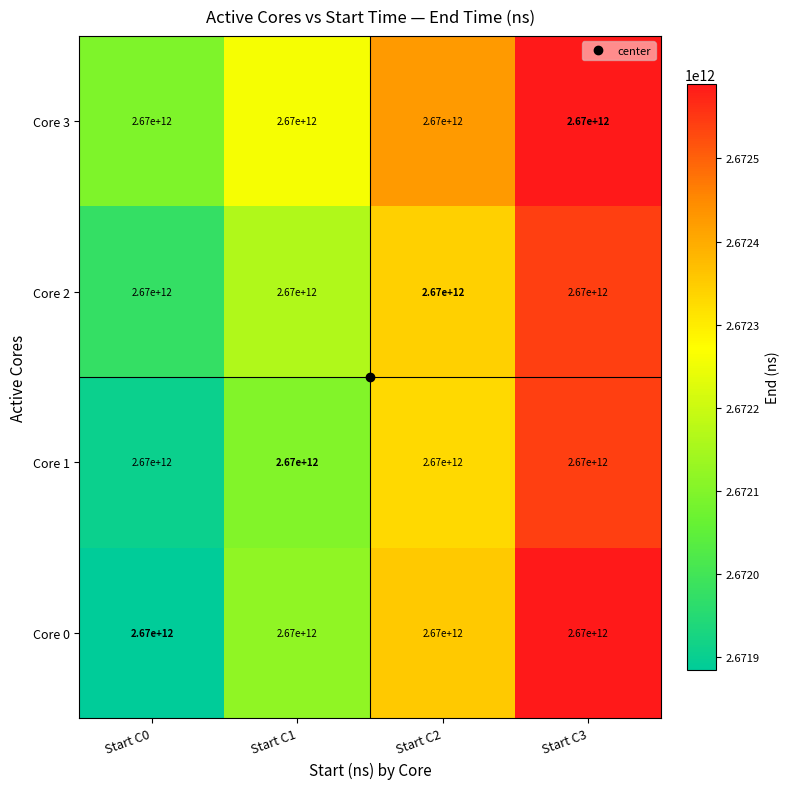

Is it true that Core 0 equals 2671884300365.0 at Start C0?

True